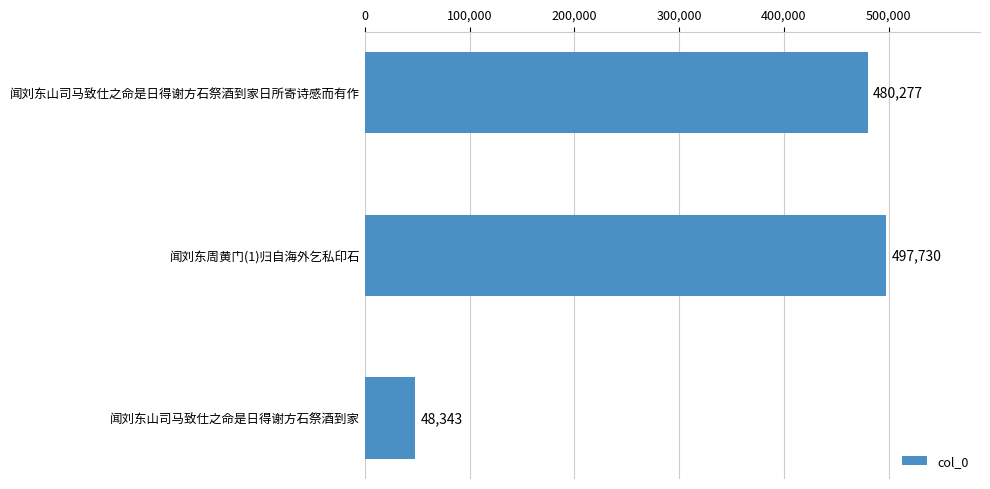

Rank the categories by value from lowest to highest.

闻刘东山司马致仕之命是日得谢方石祭酒到家, 闻刘东山司马致仕之命是日得谢方石祭酒到家日所寄诗感而有作, 闻刘东周黄门(1)归自海外乞私印石